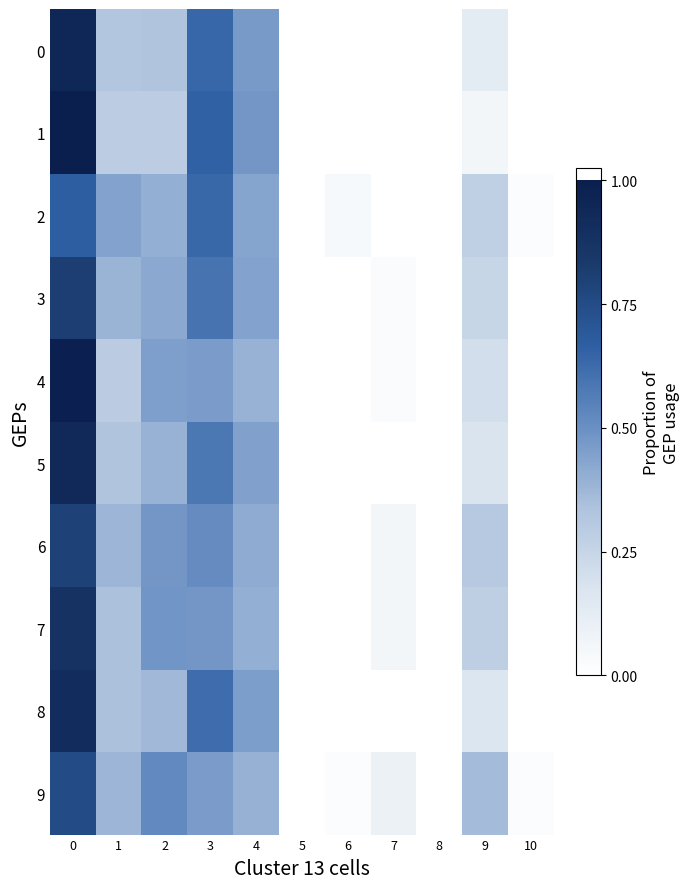

How many categories are shown in the chart?

11